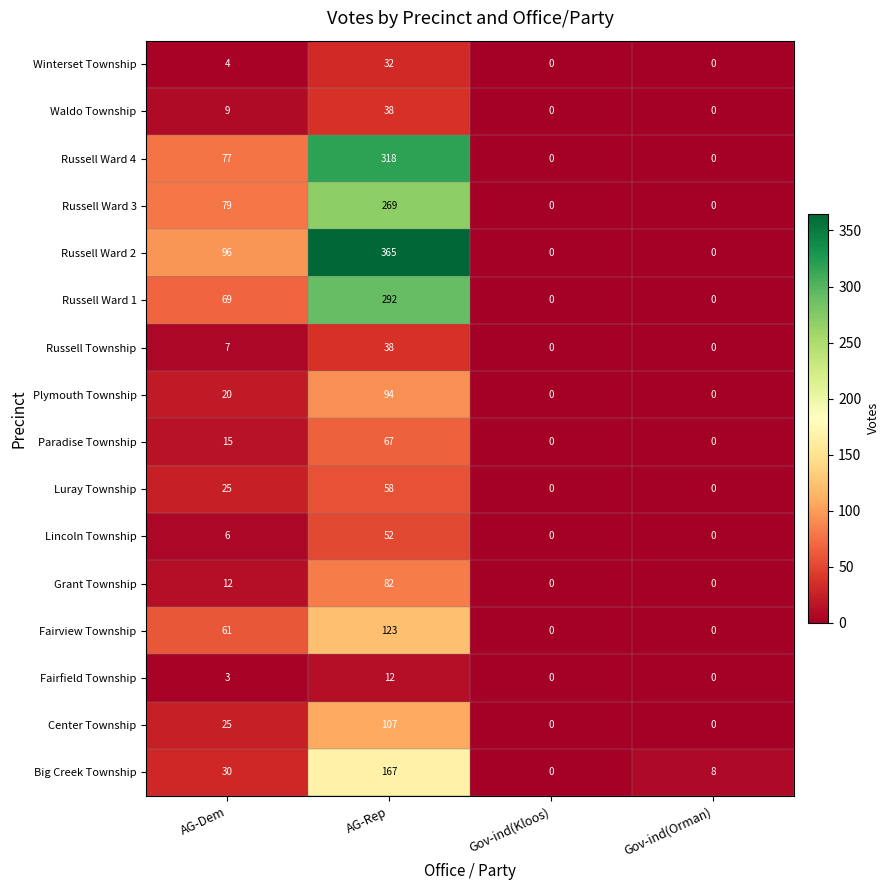

What is the difference between the Waldo Township values at Gov-ind(Orman) and AG-Dem?

9